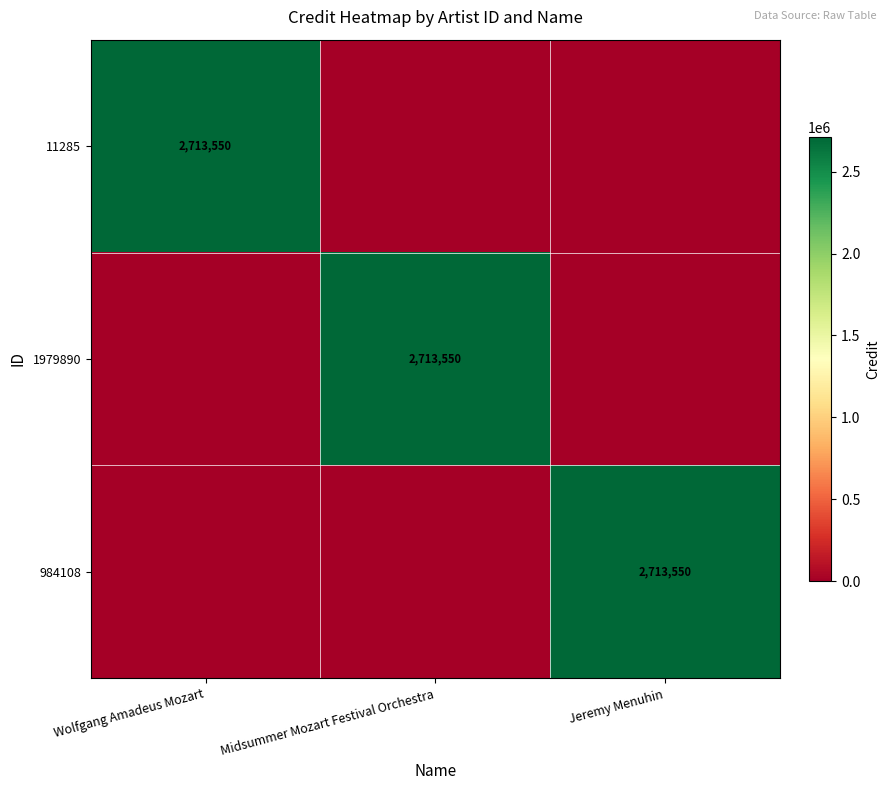

The value of 984108 at Jeremy Menuhin is 2713550. True or false?

True